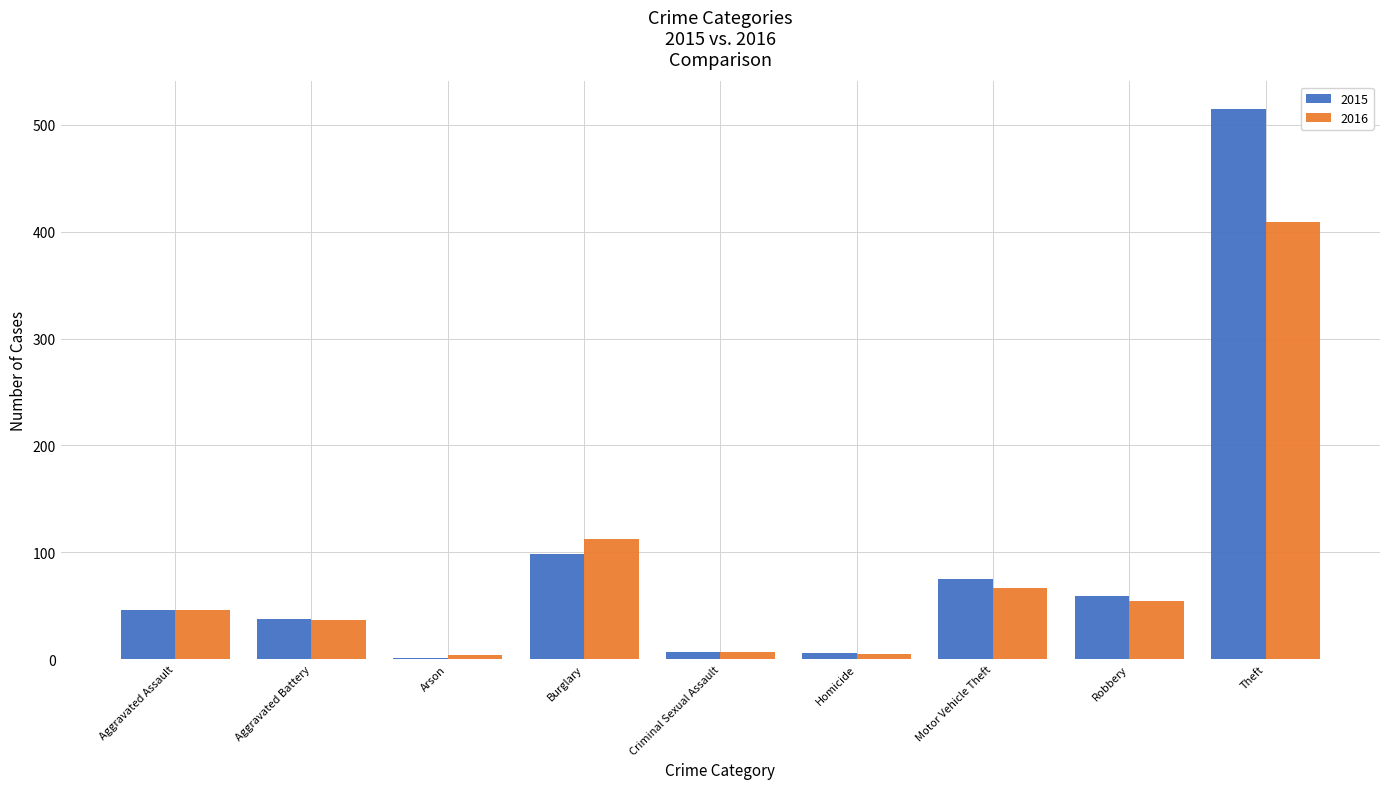

Which label corresponds to the largest value in the chart?

Theft